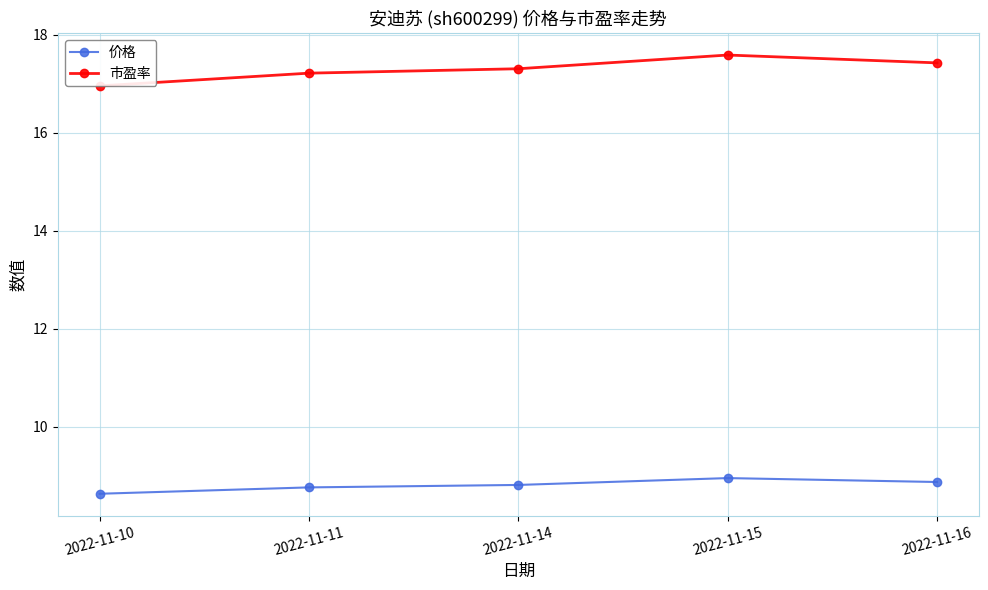

Does the chart have visible grid lines?

Yes